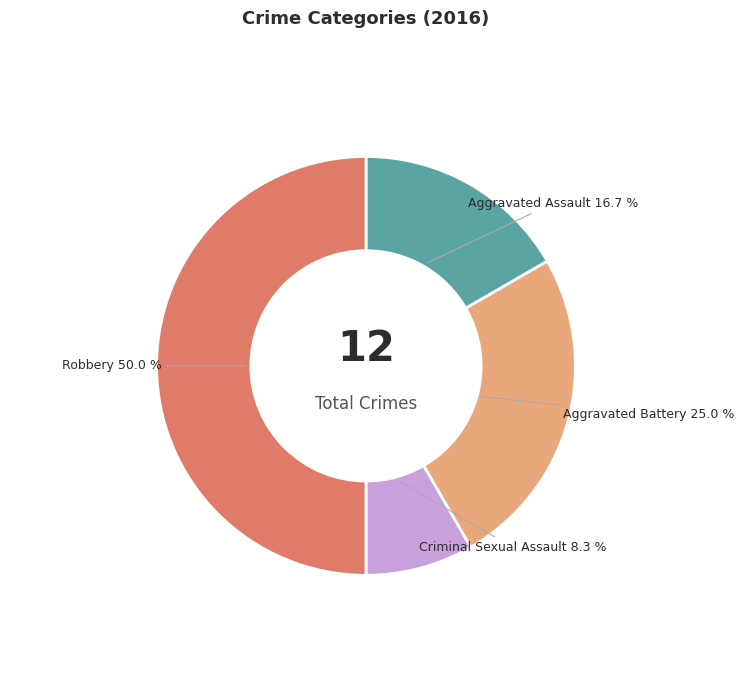

To the nearest percent, what percentage of the pie is Aggravated Assault?

17%